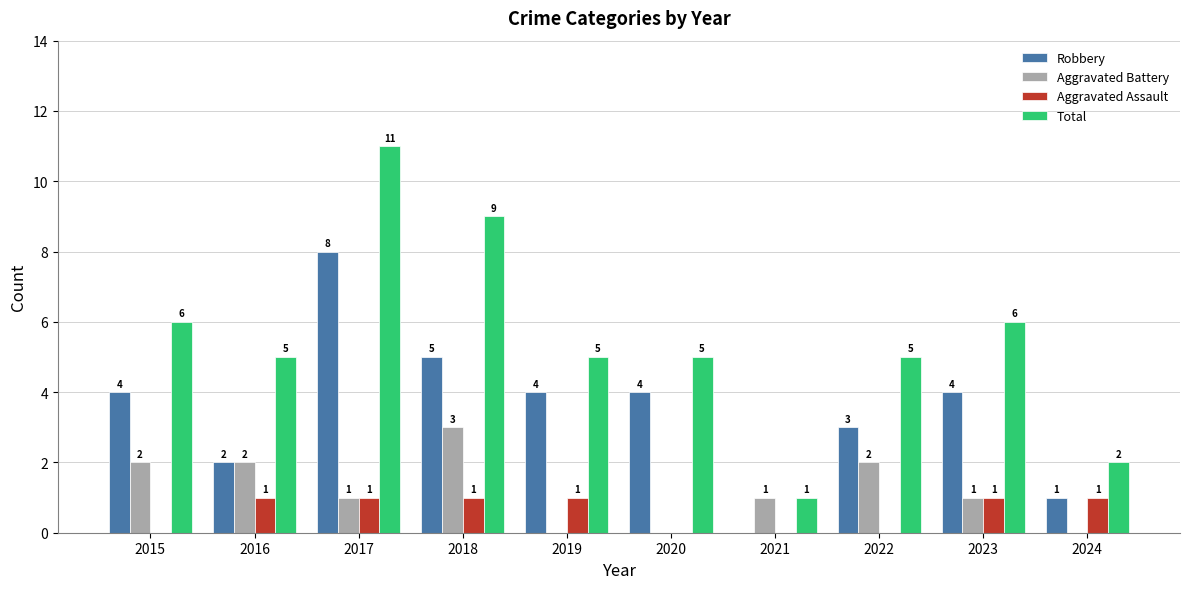

Is the value of Aggravated Assault at 2022 greater than the value of Total at 2024?

No